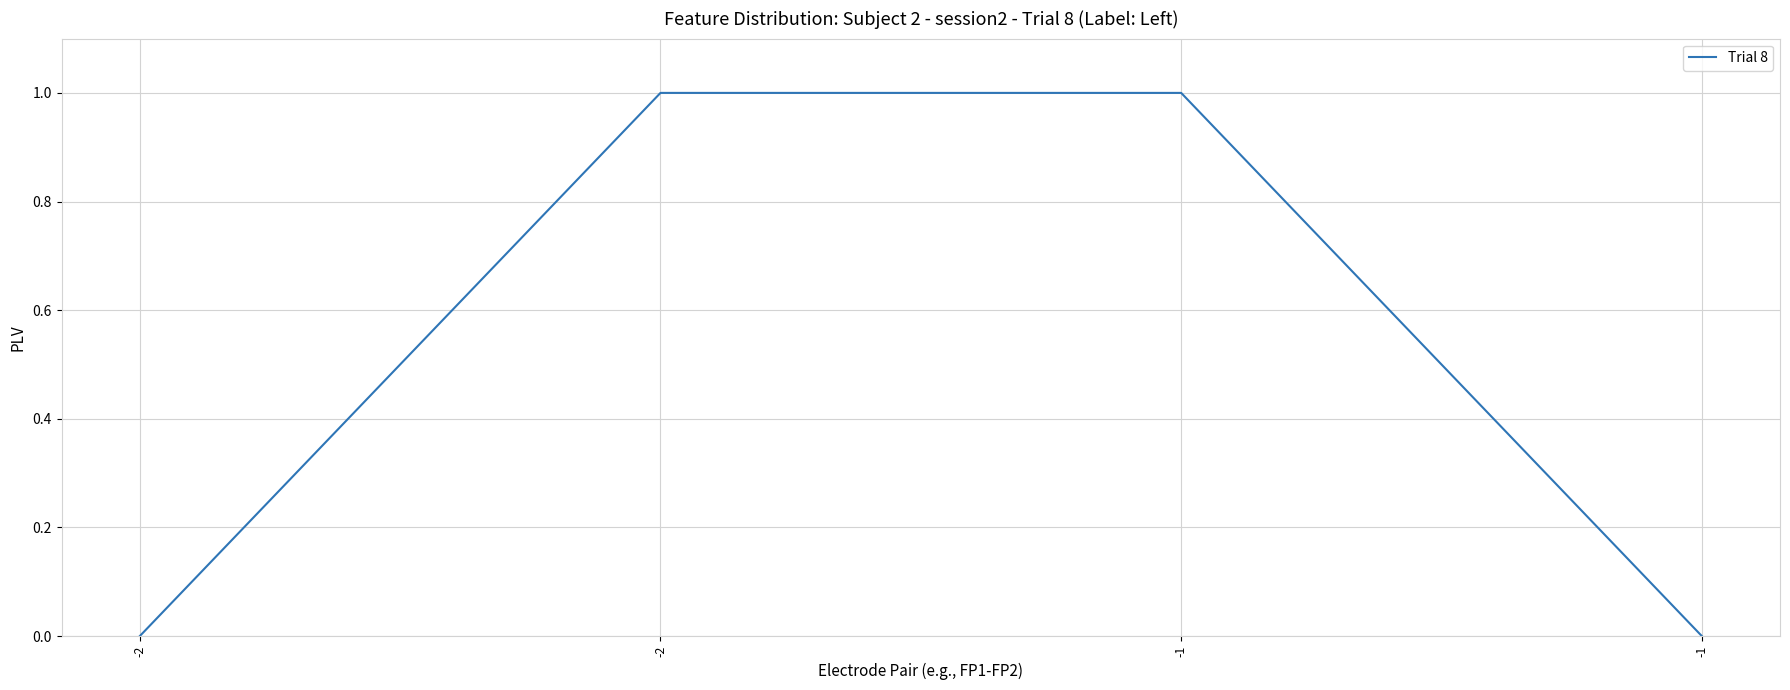

Is it true that the value at -1 is 0?

True